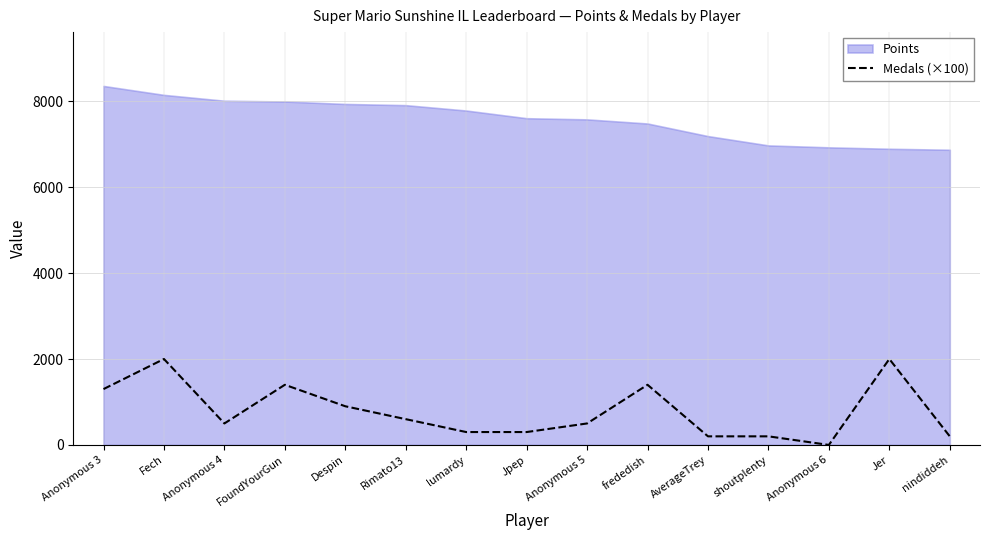

At which label does the data first exceed 500?

Anonymous 3